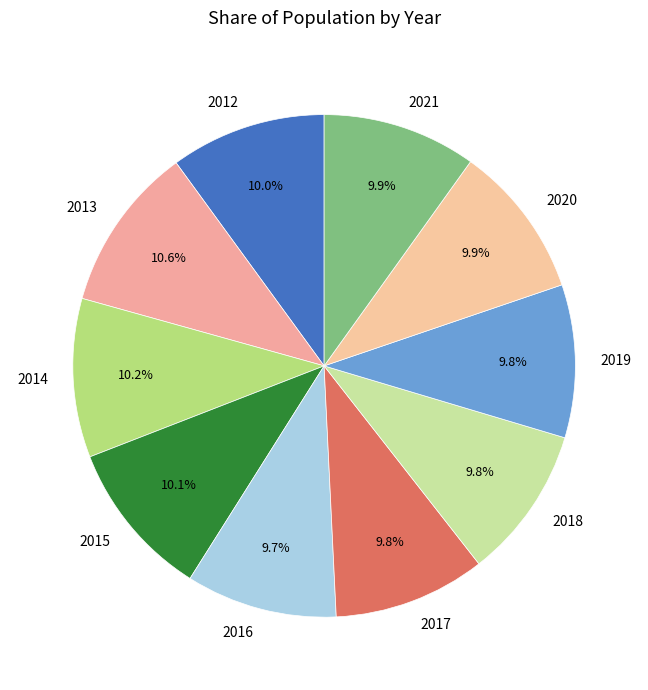

Combined, do 2021 and 2019 account for over 50%?

No